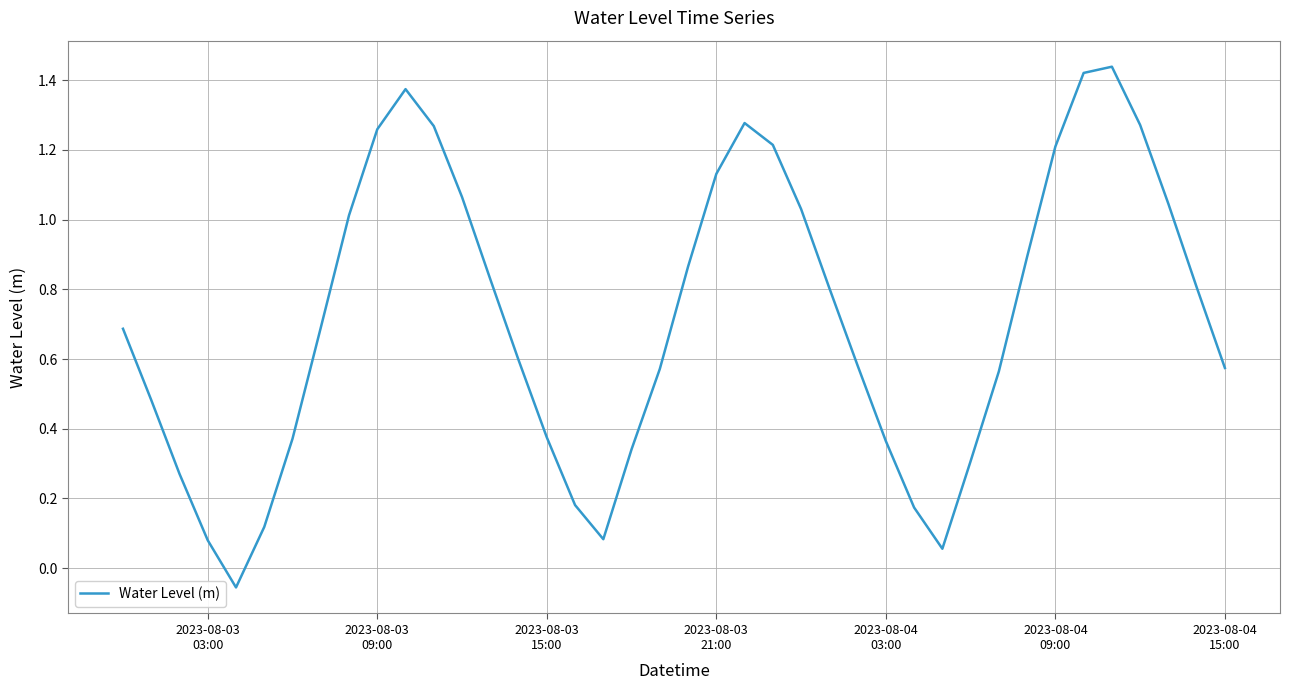

What is the difference between the maximum and minimum values?

1.5